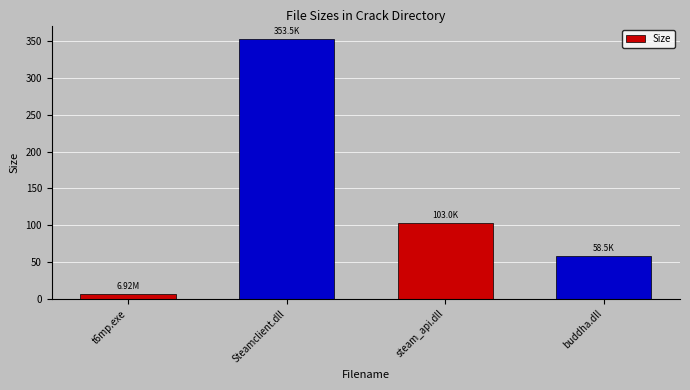

What is the label of the 2nd bar from the right?

steam_api.dll